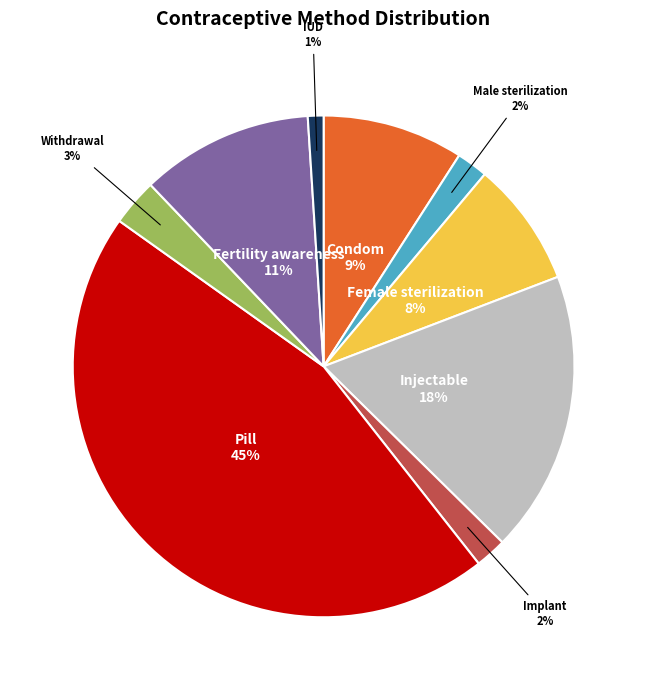

Is Implant the majority of the pie?

No